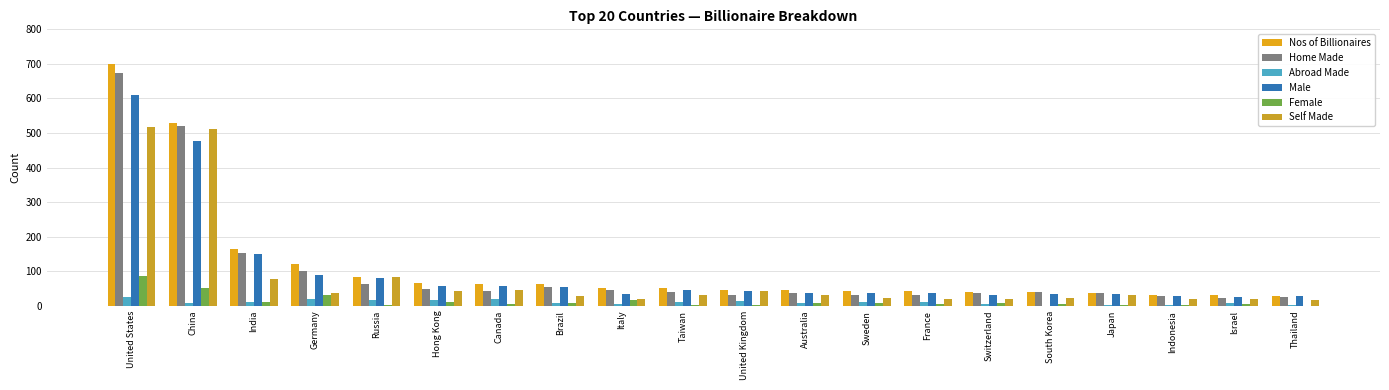

At which label is Male closest to 318?

China